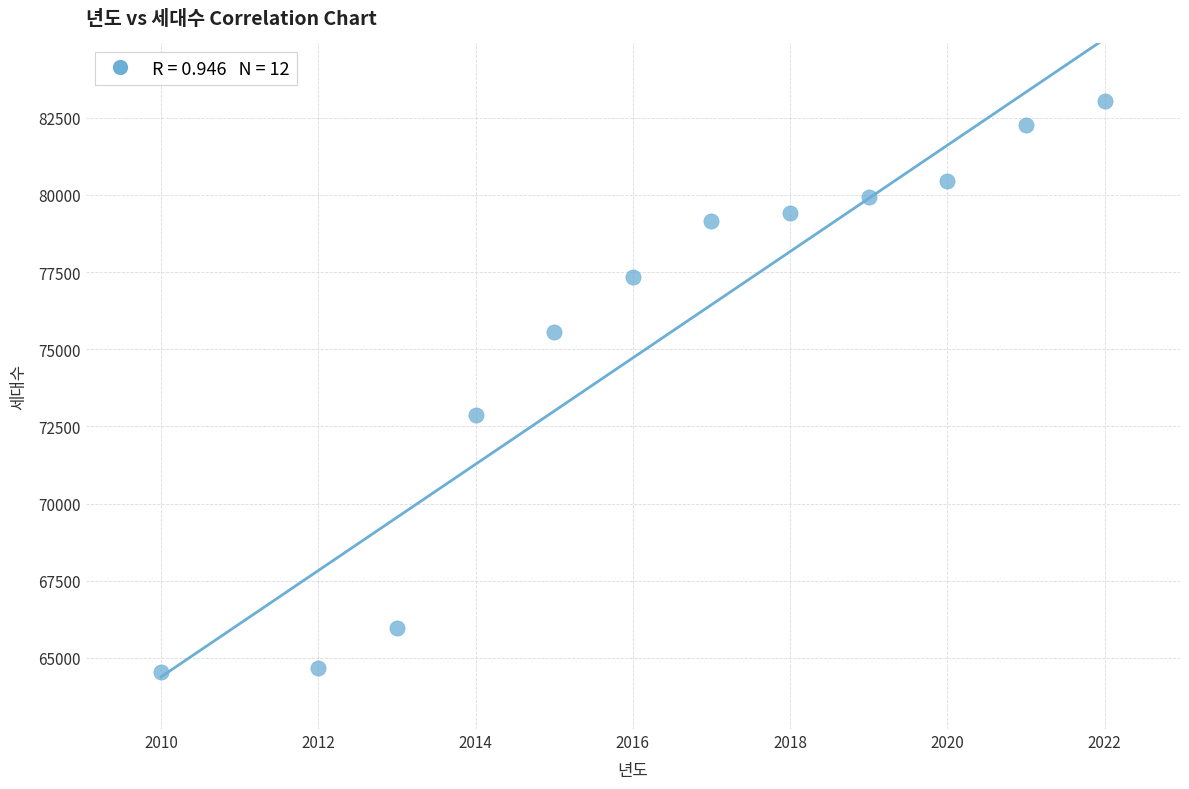

What Y value in the scatter plot is closest to 73800?

72855